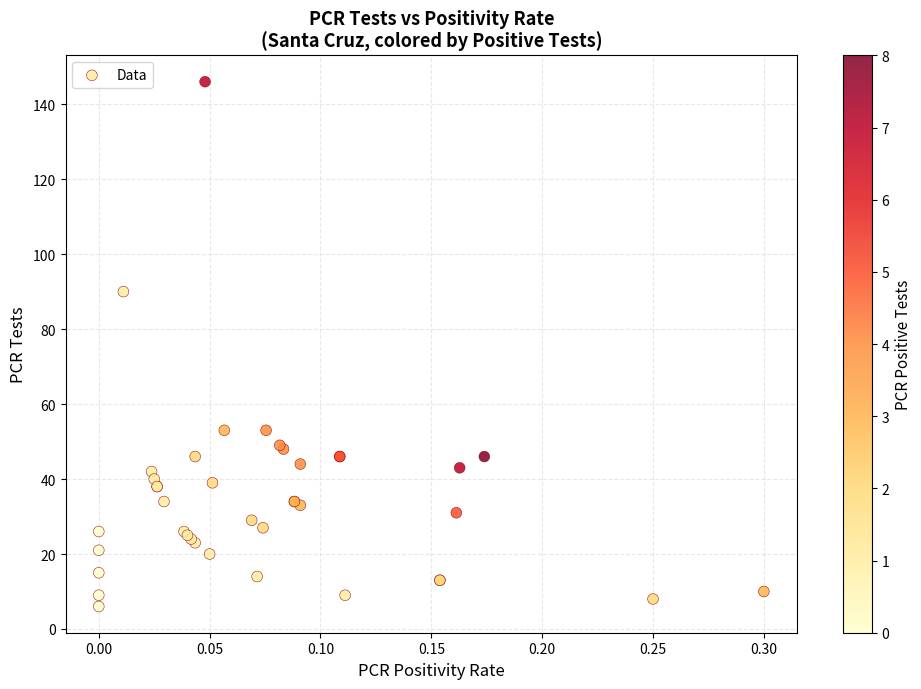

What Y value in the scatter plot is closest to 76?

90